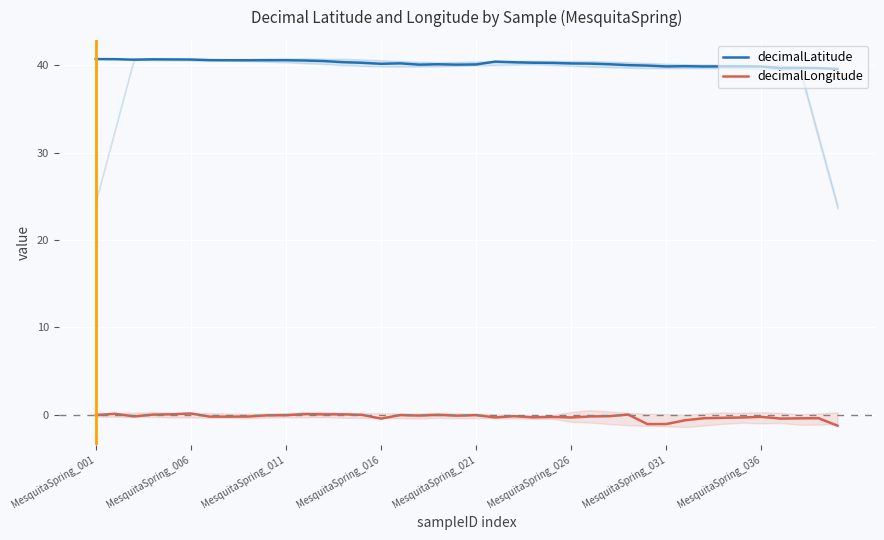

List the series in order of their peak value, lowest first.

decimalLongitude, decimalLatitude